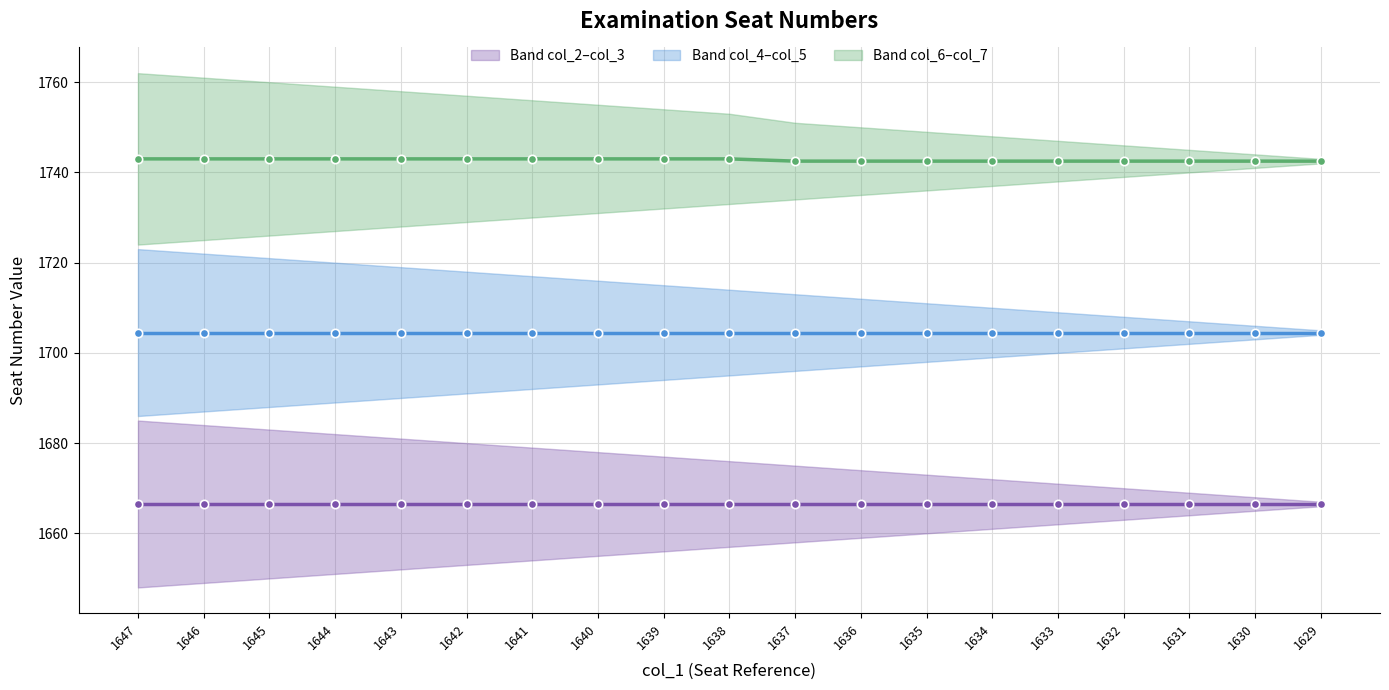

At how many categories does at least one series exceed 1676?

19